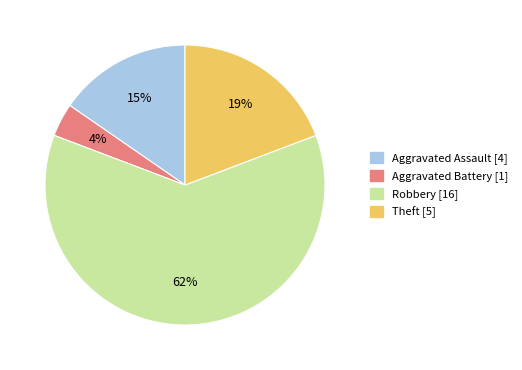

Approximately how many times larger is the value at Aggravated Assault compared to Theft?

0.8